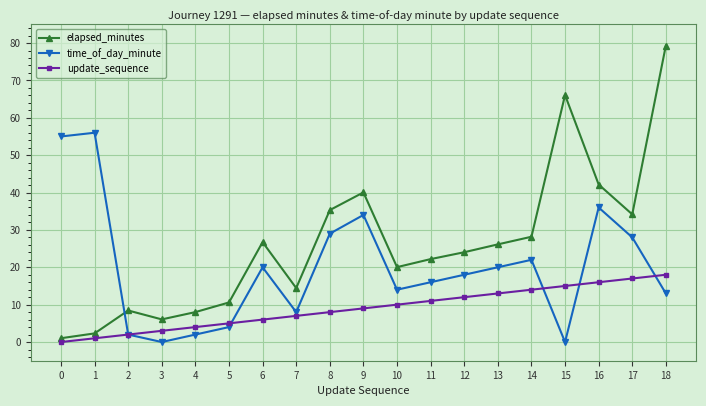

How many distinct data groups are displayed?

3